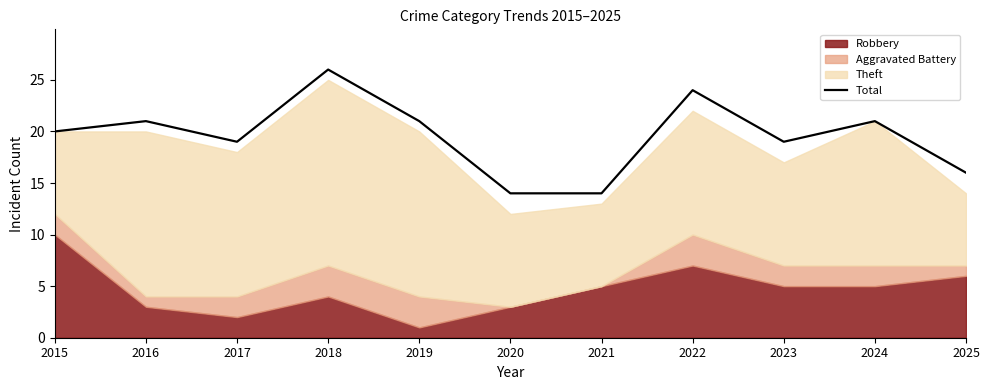

List the labels in order of value, smallest first.

2020, 2021, 2025, 2017, 2023, 2015, 2016, 2019, 2024, 2022, 2018